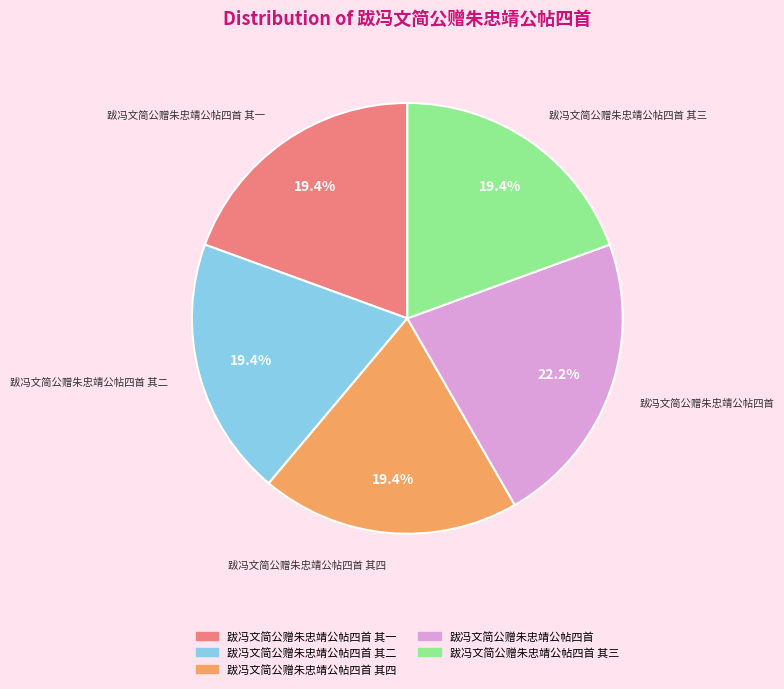

Is there a majority slice in this chart?

No